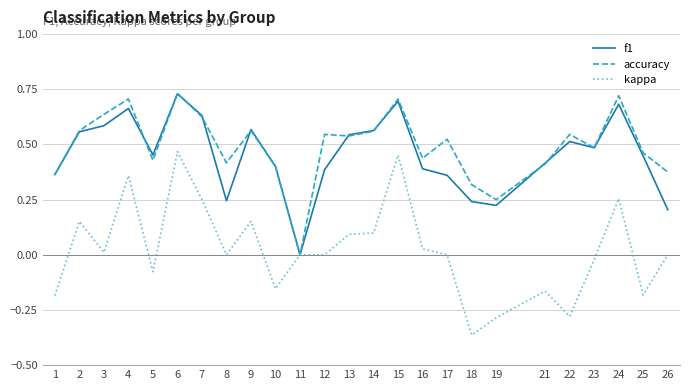

Between 4 and 8, which series saw the biggest shift?

f1